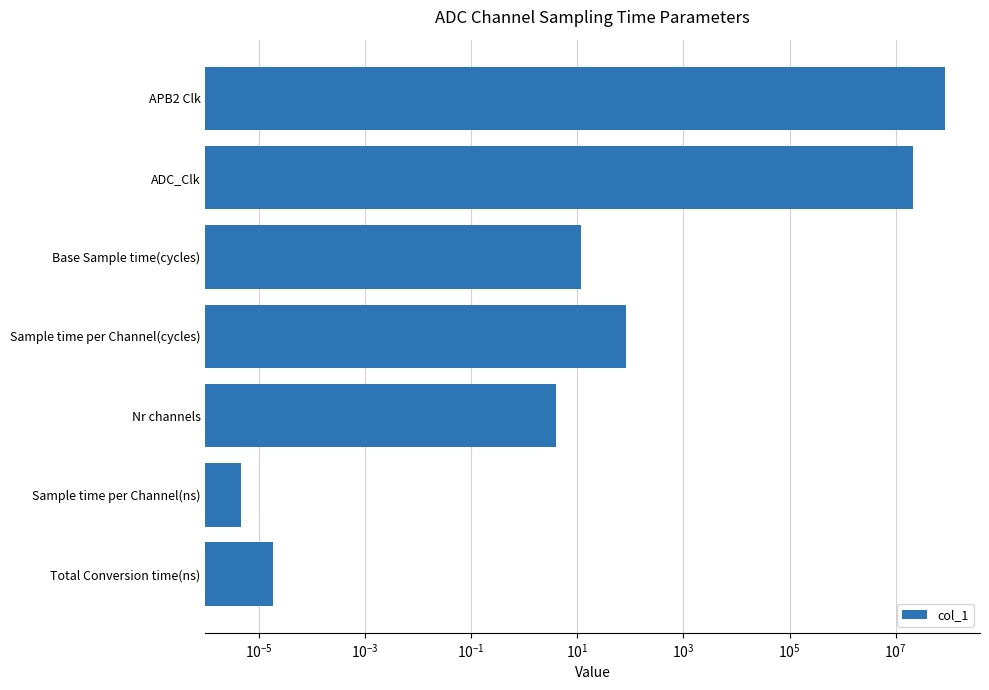

What is the greatest value displayed?

84000000.0